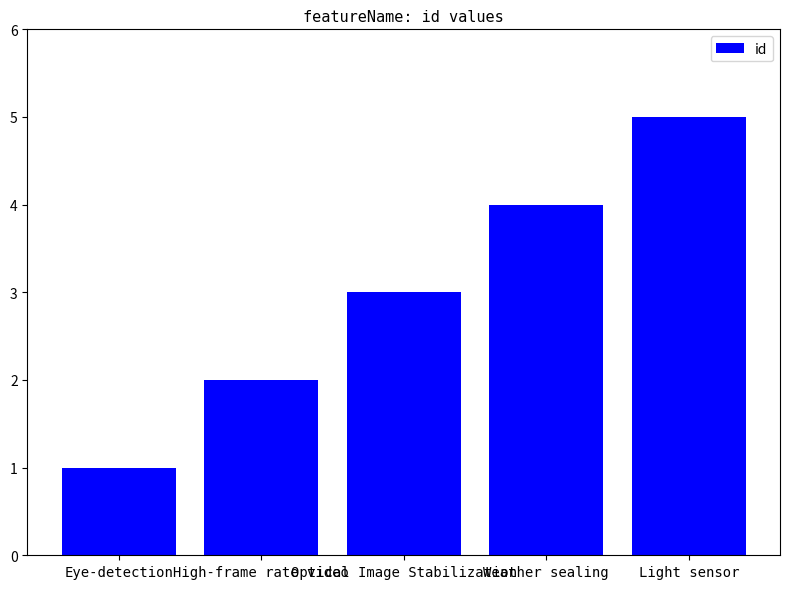

At which label is the value closest to 3?

Optical Image Stabilization